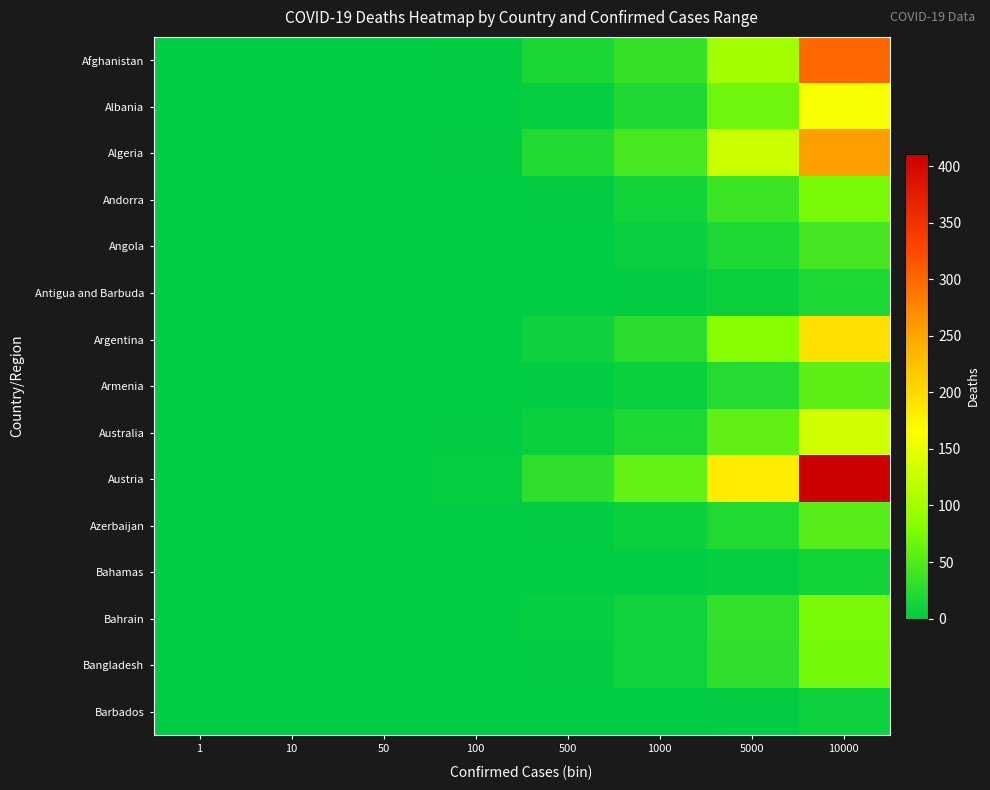

At which category is the sum across all series the highest?

10000